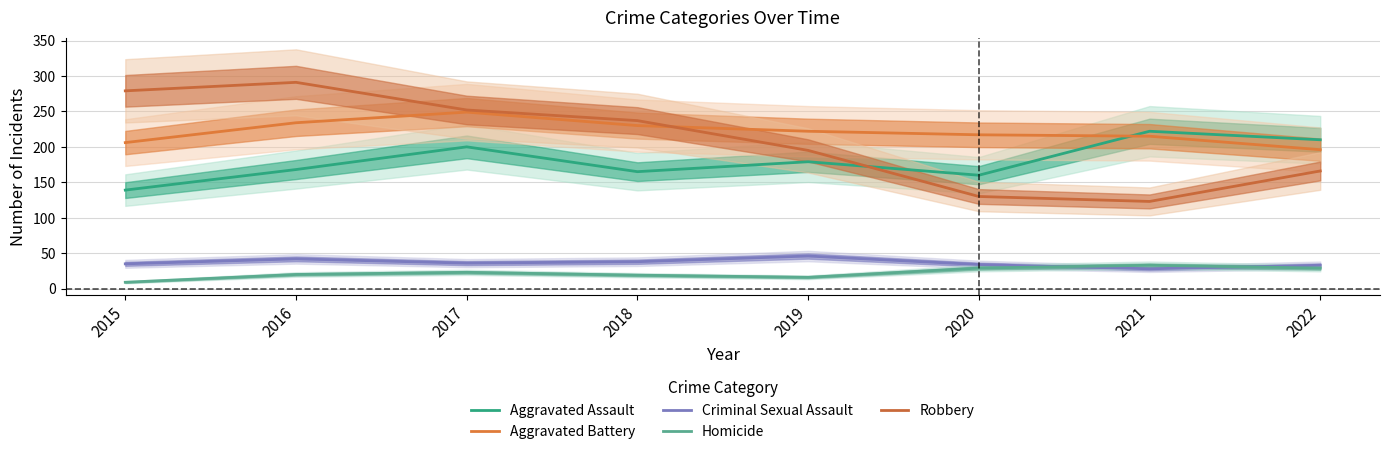

What is the total value across all series at 2018?

689